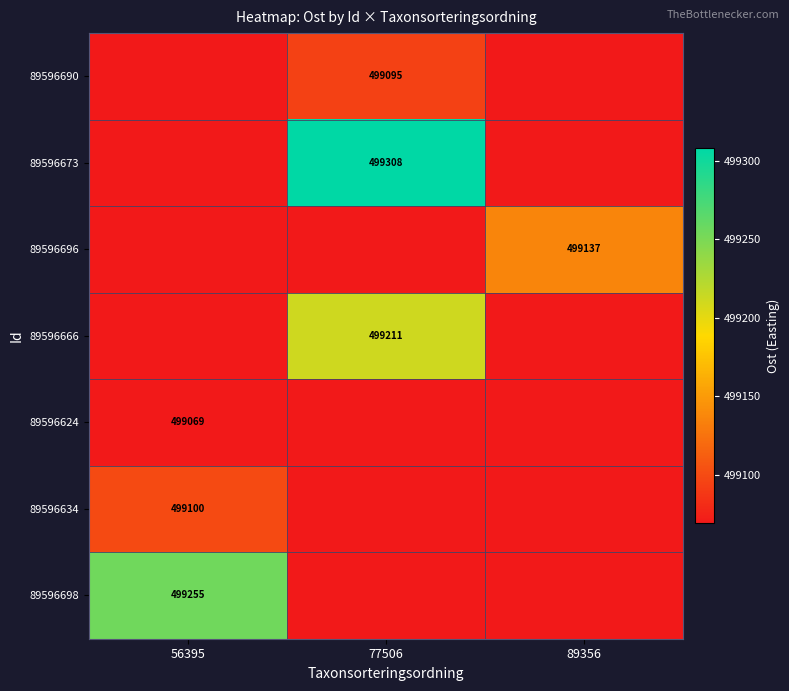

Is the value of 89596634 at 56395 greater than the value of 89596666 at 77506?

No